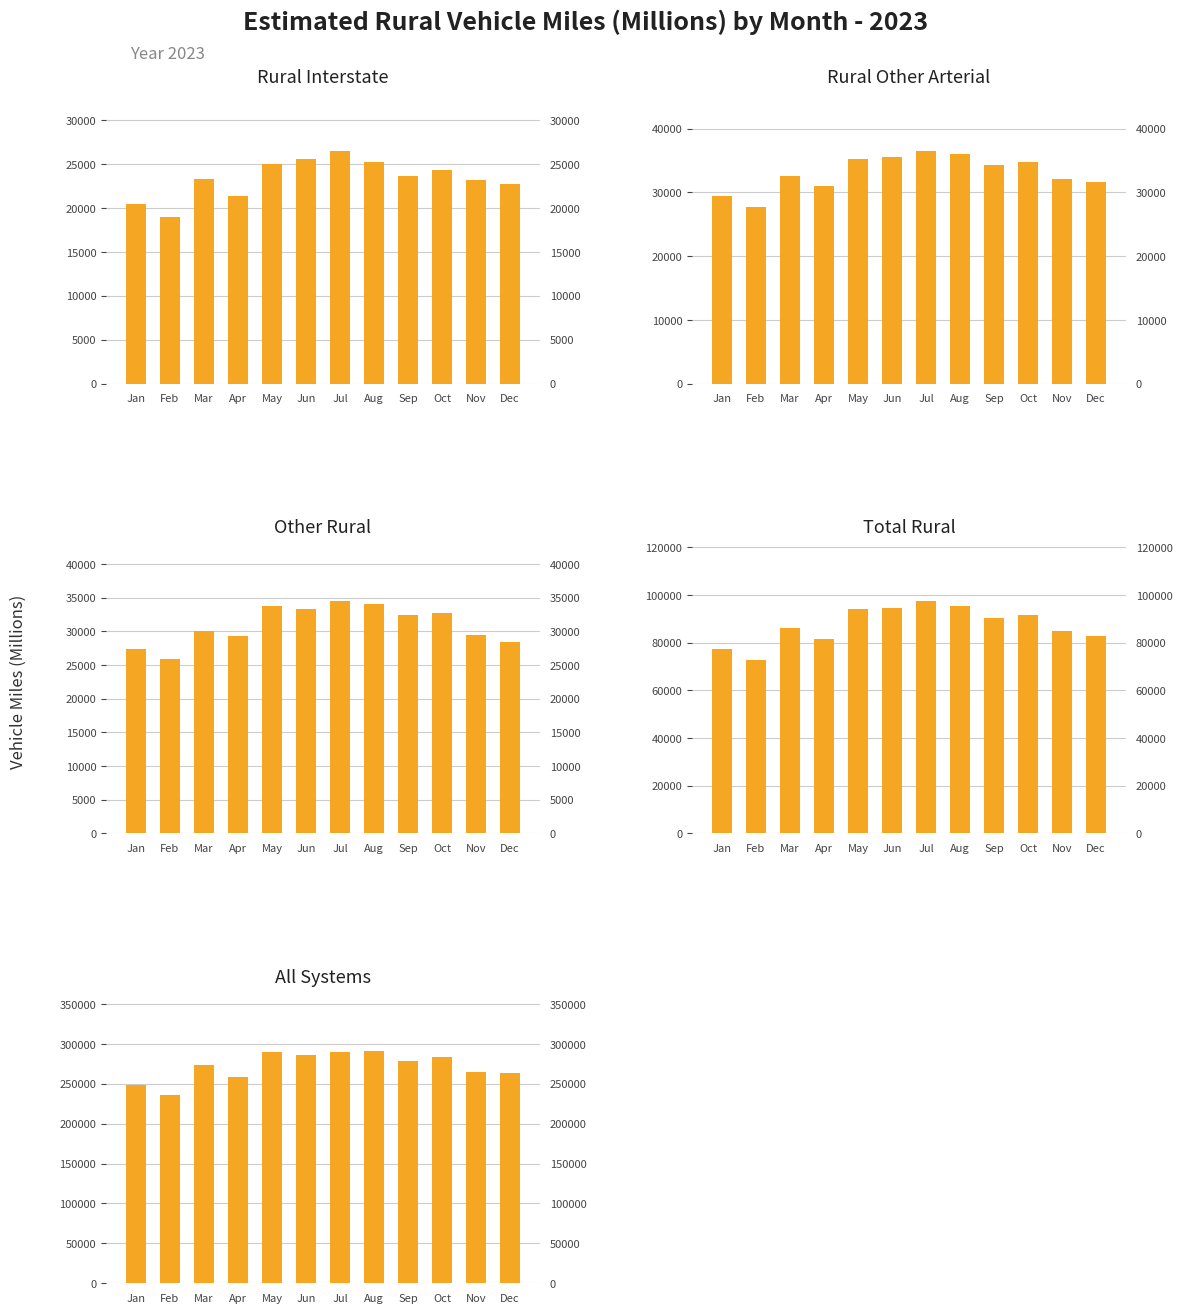

Which series has the largest range (max minus min)?

All Systems